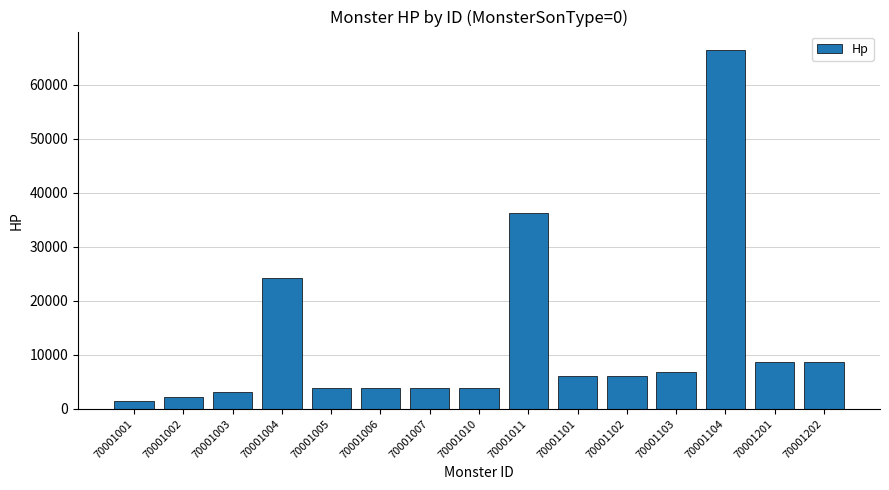

What is the sum of all values?

185296